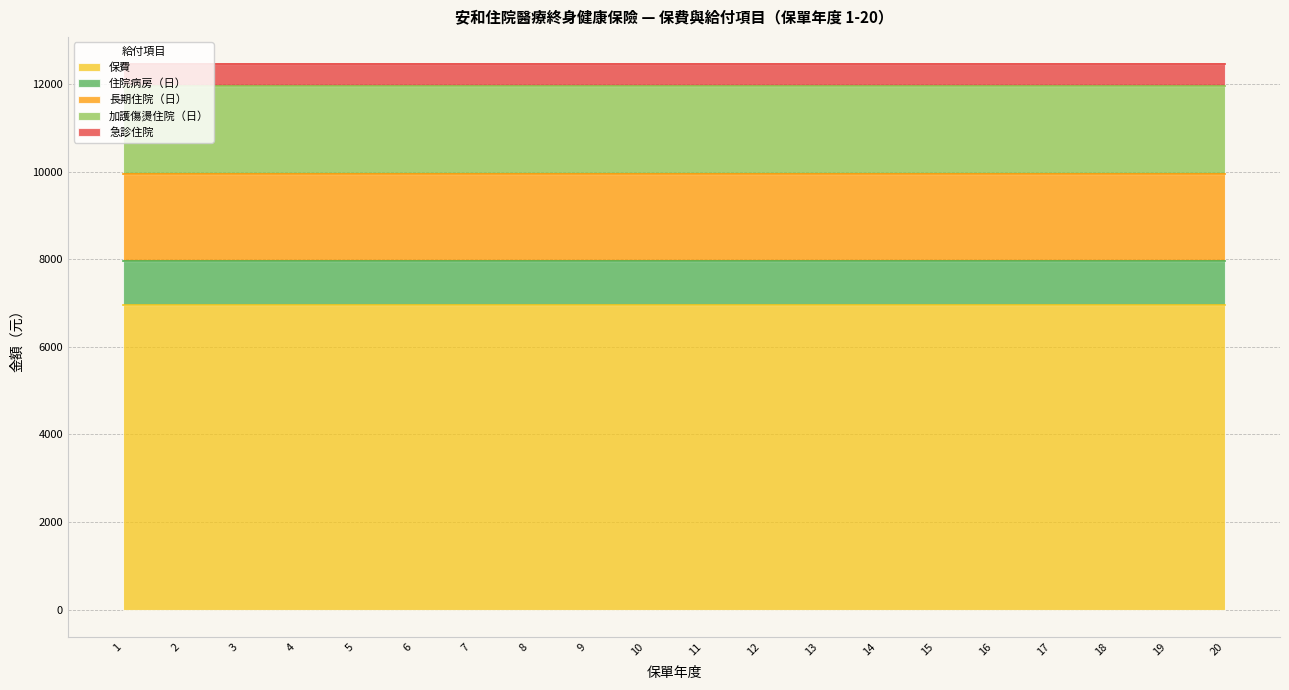

What value does the 急診住院 series have at 12?

500